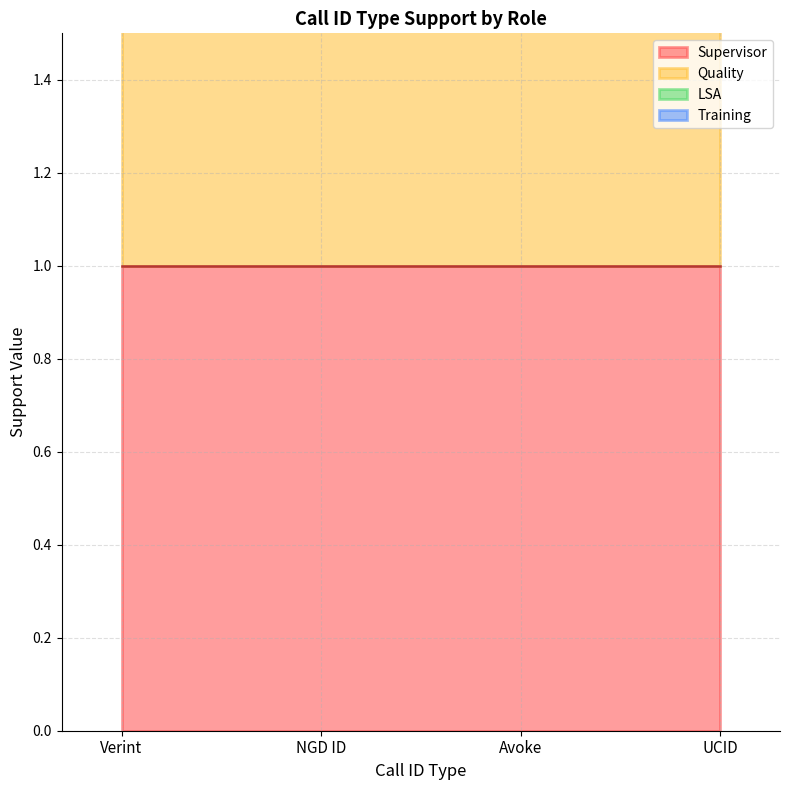

At which category is the sum across all series the highest?

Verint